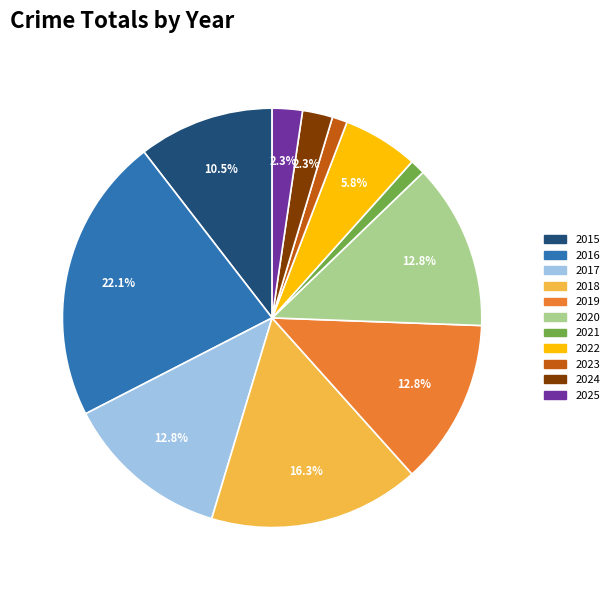

To the nearest percent, what percentage of the pie is 2019?

13%